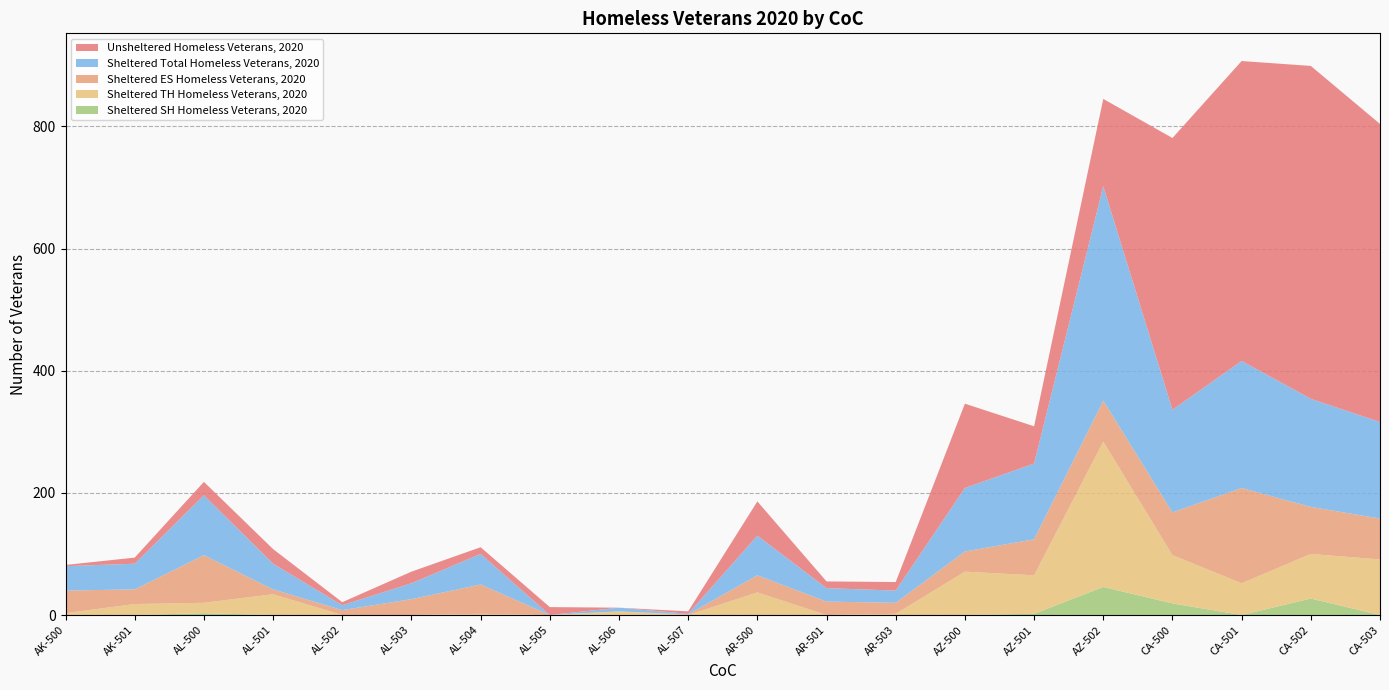

Reading left to right, what are all the values shown in this chart?

Sheltered ES Homeless Veterans, 2020: 37	24	78	8	8	26	48	0	0	1	28	22	18	33	59	67	70	156	77	67
Sheltered TH Homeless Veterans, 2020: 3	18	17	34	0	0	2	0	6	0	37	0	2	71	63	238	79	52	73	91
Sheltered SH Homeless Veterans, 2020: 0	0	3	0	0	0	0	0	0	0	0	0	0	0	2	46	19	0	27	0
Sheltered Total Homeless Veterans, 2020: 40	42	98	42	8	26	50	0	6	1	65	22	20	104	124	351	168	208	177	158
Unsheltered Homeless Veterans, 2020: 2	10	22	24	5	19	11	13	0	4	56	11	14	138	61	143	445	491	545	488